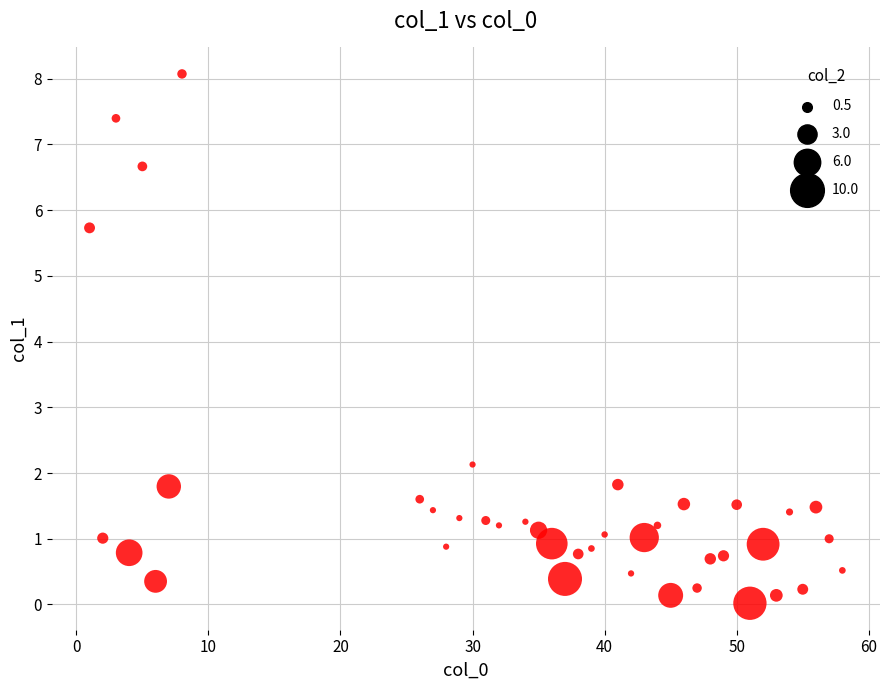

What Y value in the scatter plot is closest to 4?

5.7